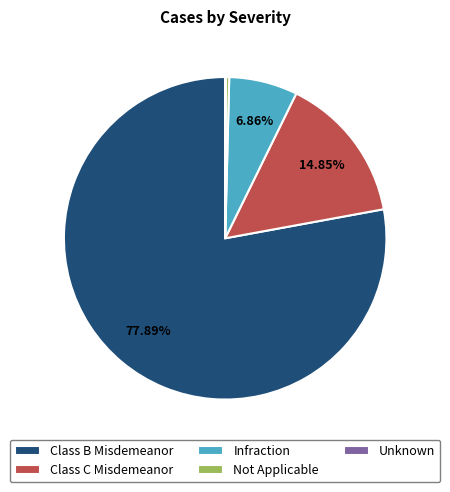

Does Class B Misdemeanor represent more than half of the total?

Yes